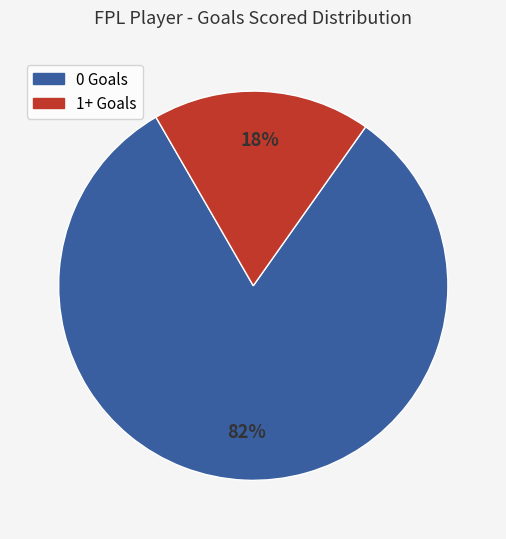

Is there a majority slice in this chart?

Yes